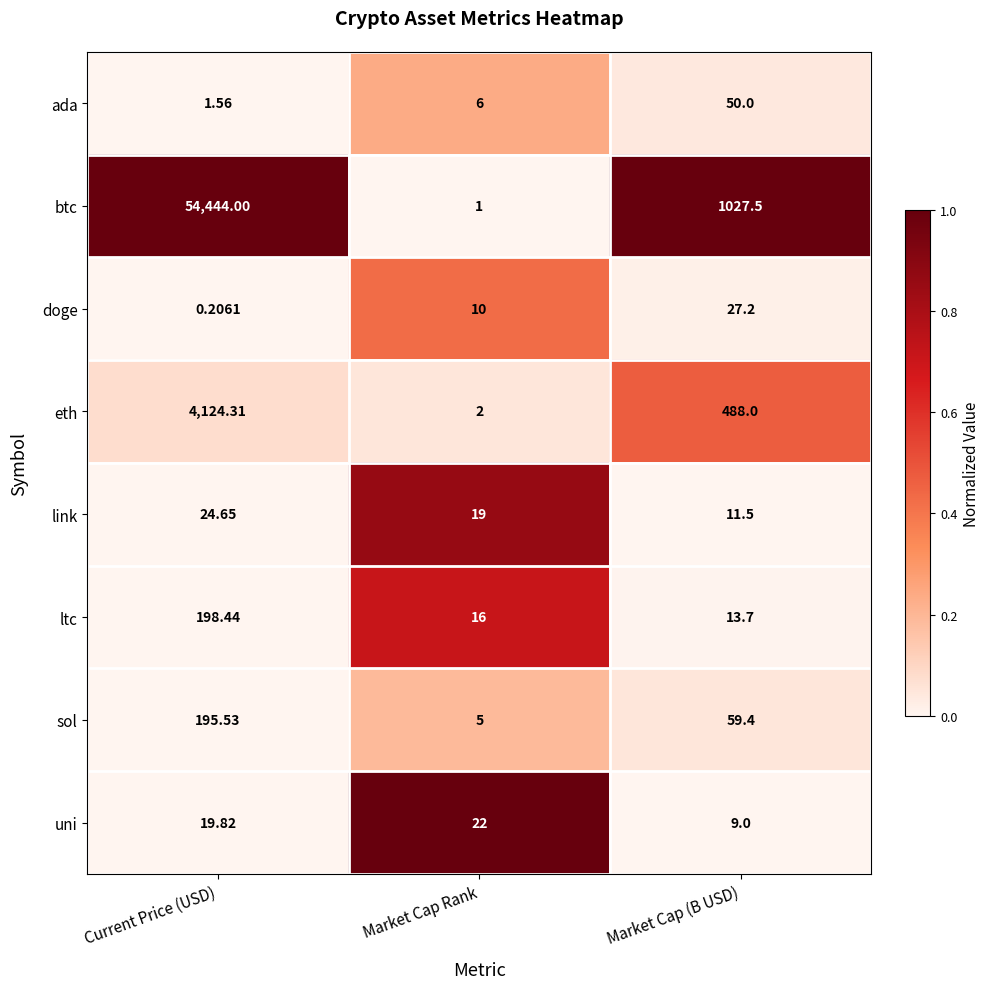

At Market Cap (B USD), list the series in order from smallest to largest.

uni, link, ltc, doge, ada, sol, eth, btc